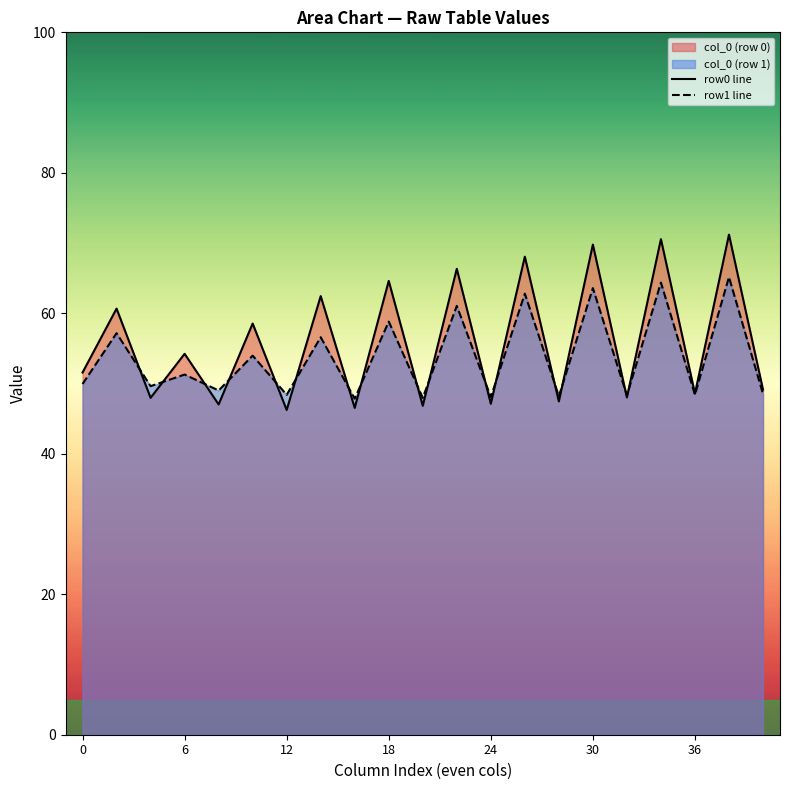

What is the difference between the highest and lowest values at 12?

2.2